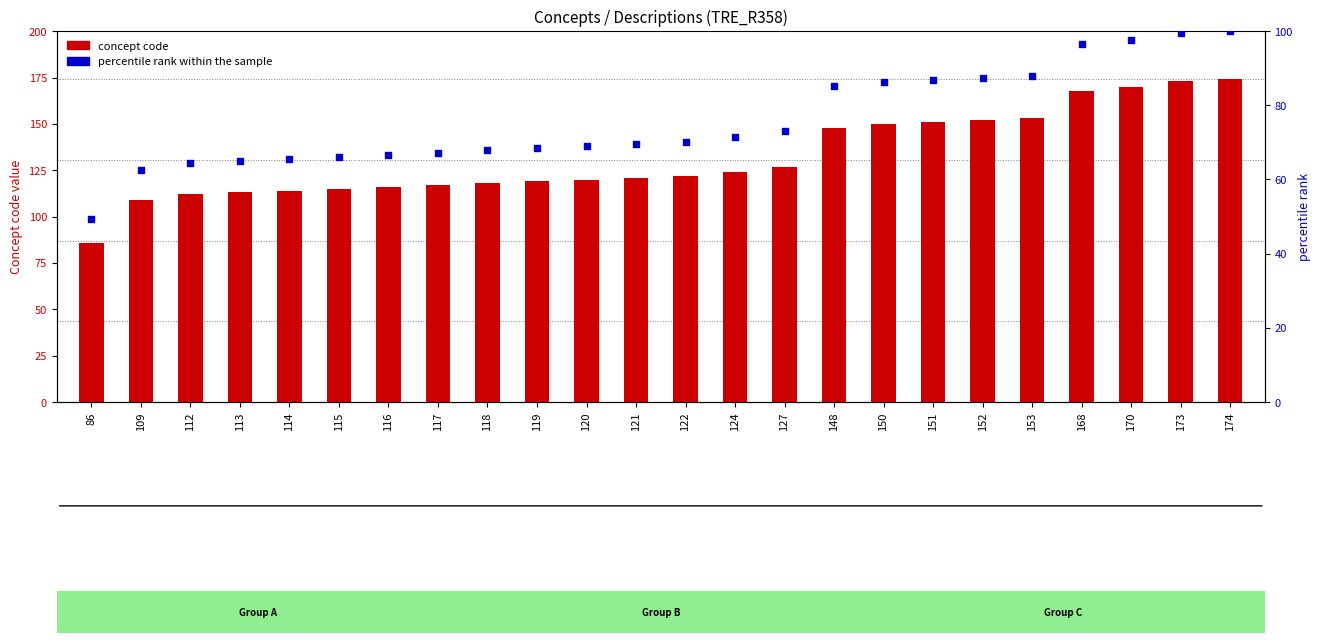

At how many categories does at least one series exceed 60?

24